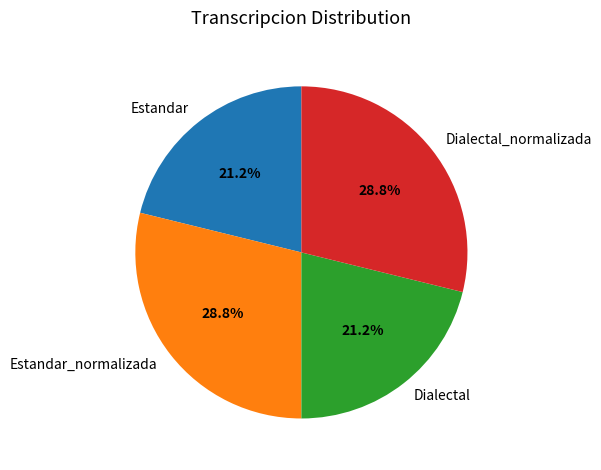

To the nearest percent, what portion does Dialectal represent?

21%